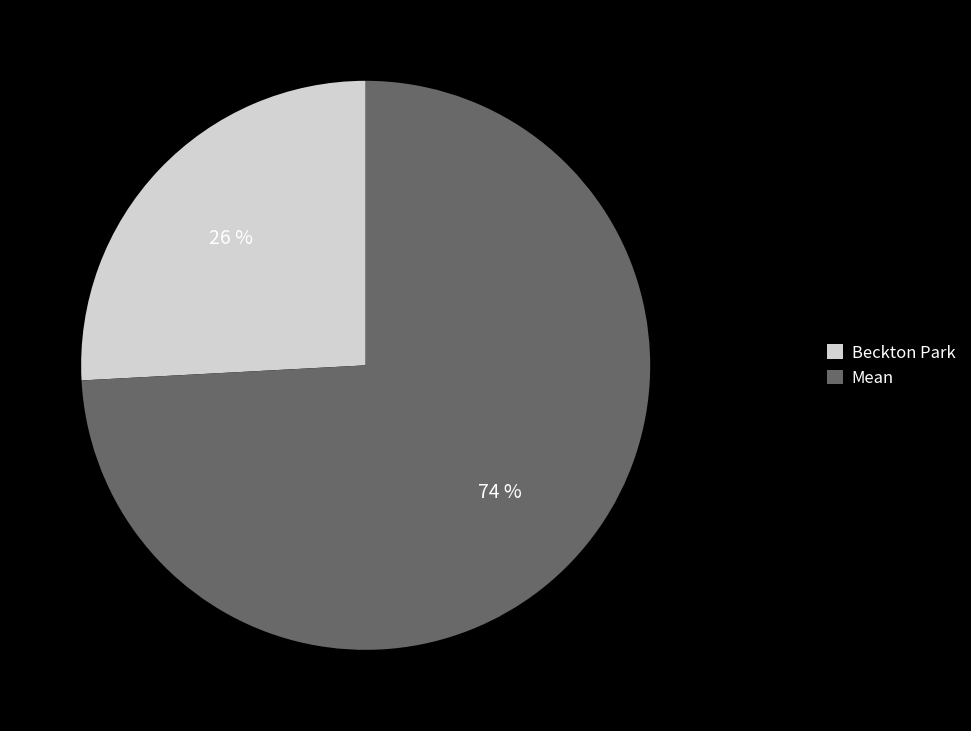

Rank the categories by value from highest to lowest.

Mean, Beckton Park